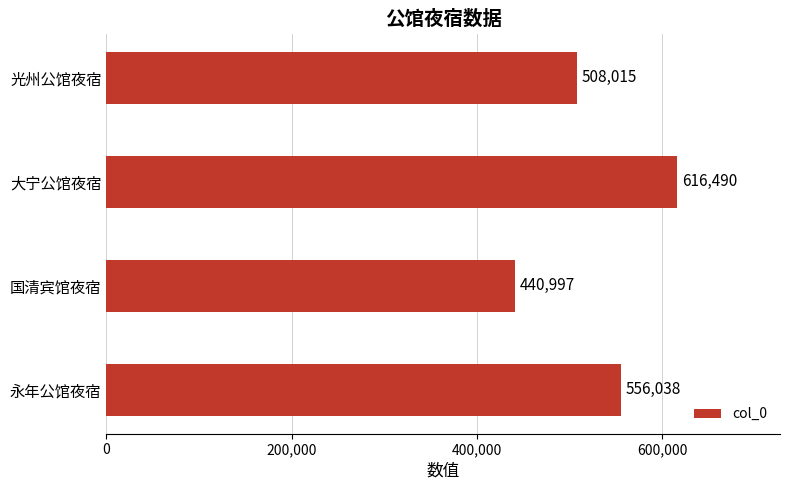

What is the greatest value displayed?

616490